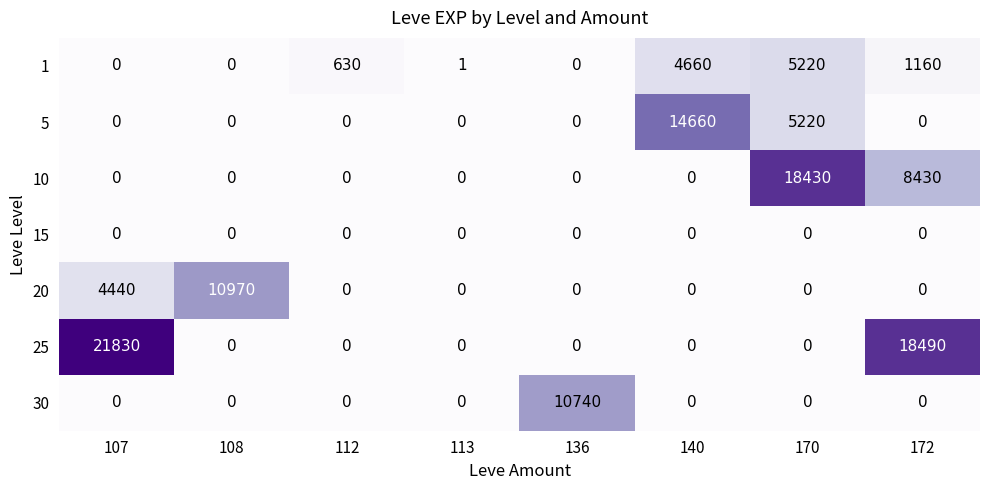

What is the average value of the 1 series?

1459